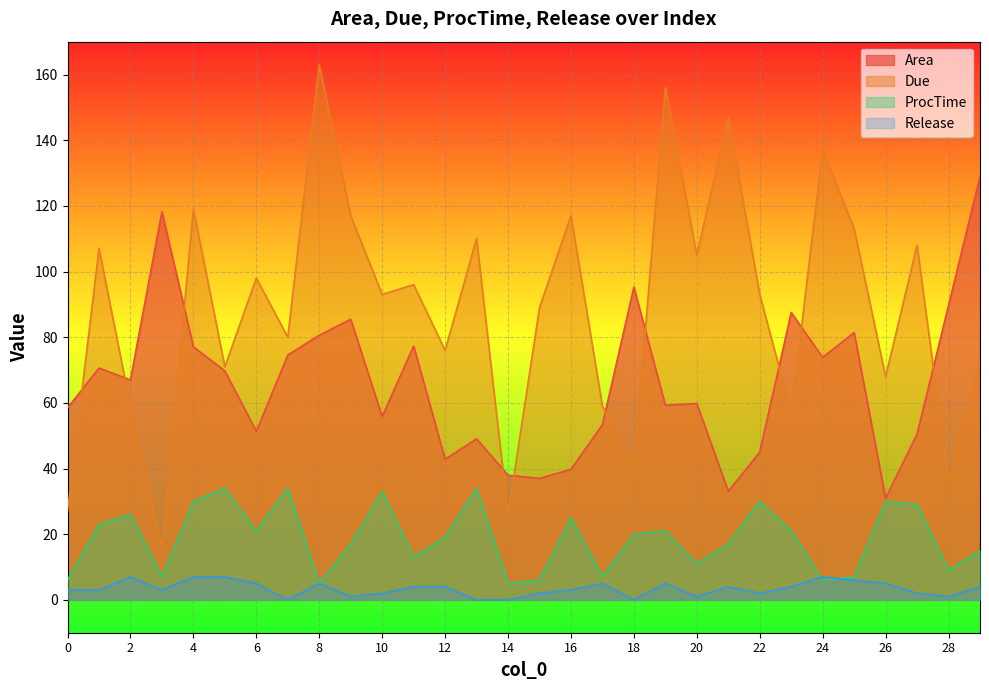

How many lines are shown in the chart?

4